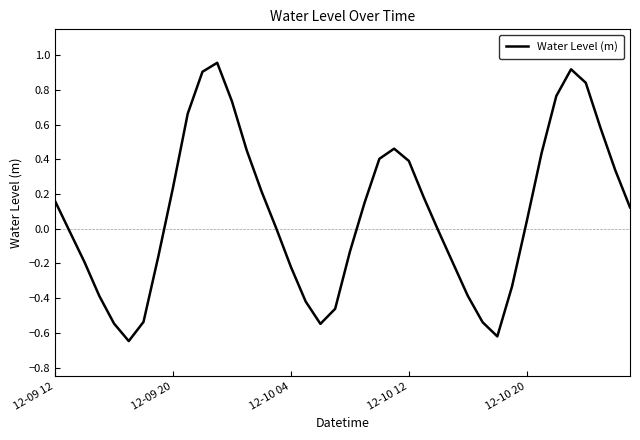

True or false: the data shows 0.4 at 12-09 20.

False